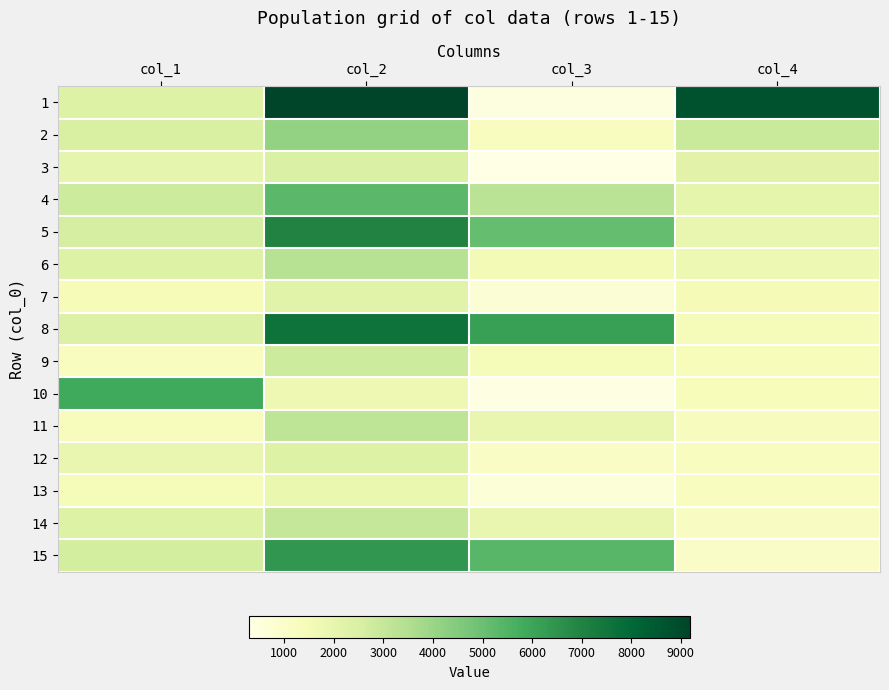

Count the number of categories in the chart.

4